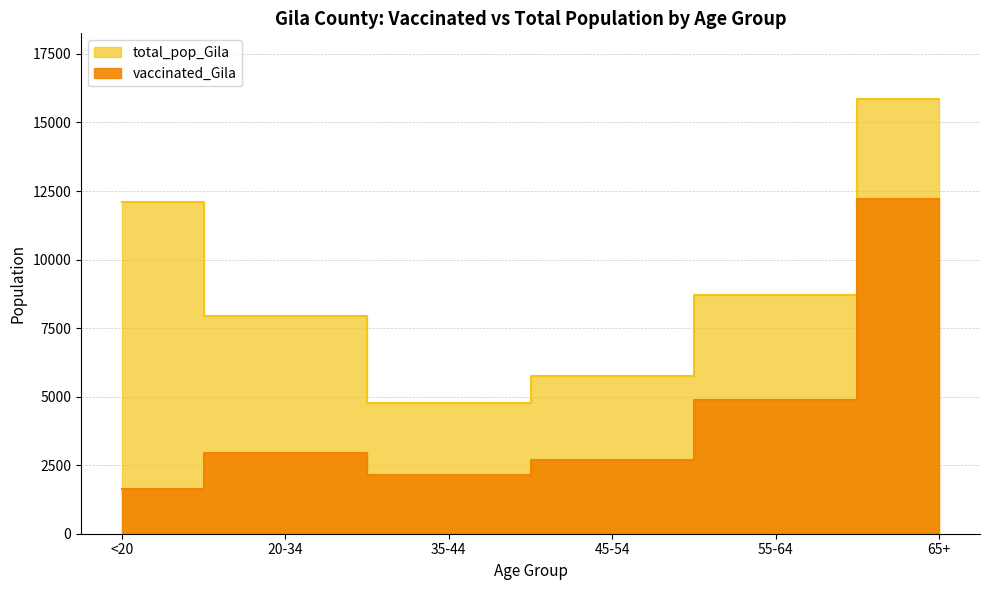

Reading right to left, extract all data points from this chart.

vaccinated_Gila: 65+=12195	55-64=4877	45-54=2681	35-44=2125	20-34=2960	<20=1623
total_pop_Gila: 65+=15871	55-64=8718	45-54=5745	35-44=4775	20-34=7943	<20=12107